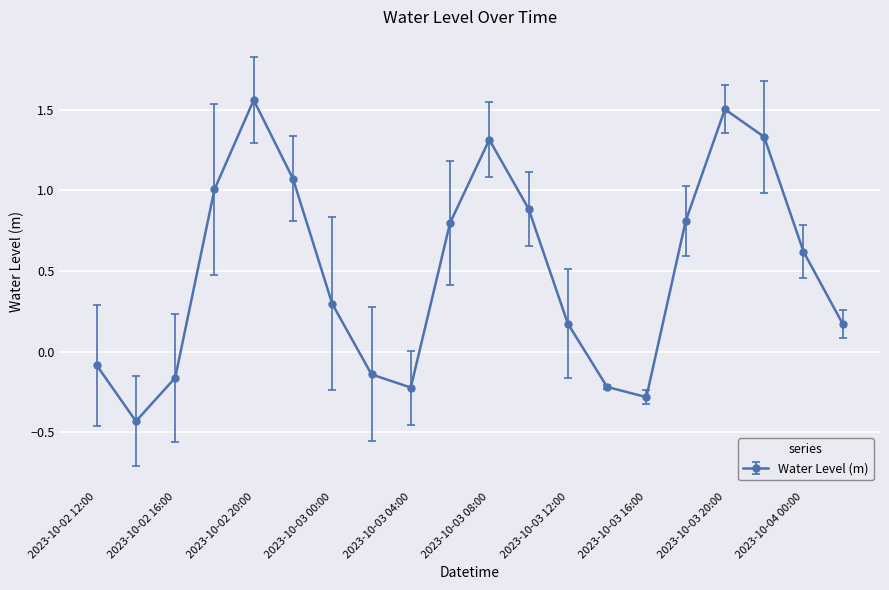

How many interior local peaks (higher than both neighbors) does the data have?

3